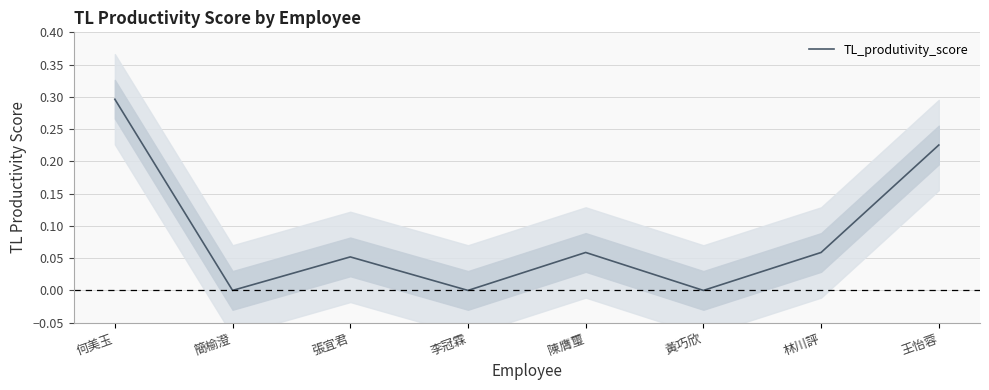

What value does the data have at 林川評?

0.1